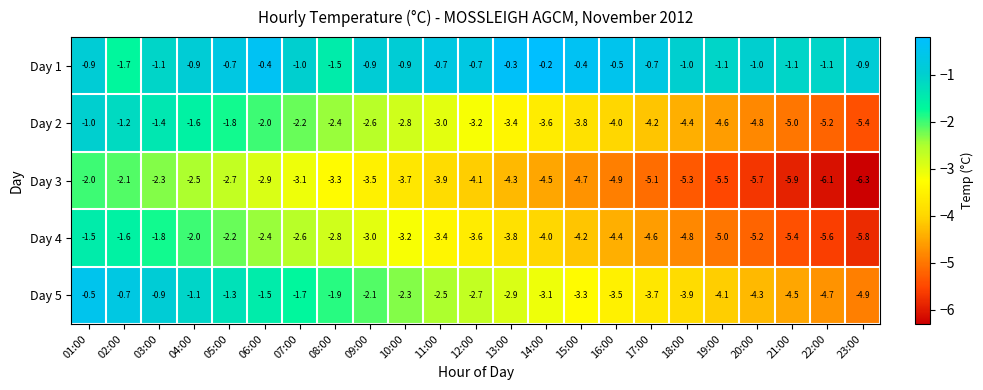

What is the average value of the Day 1 series?

-0.9